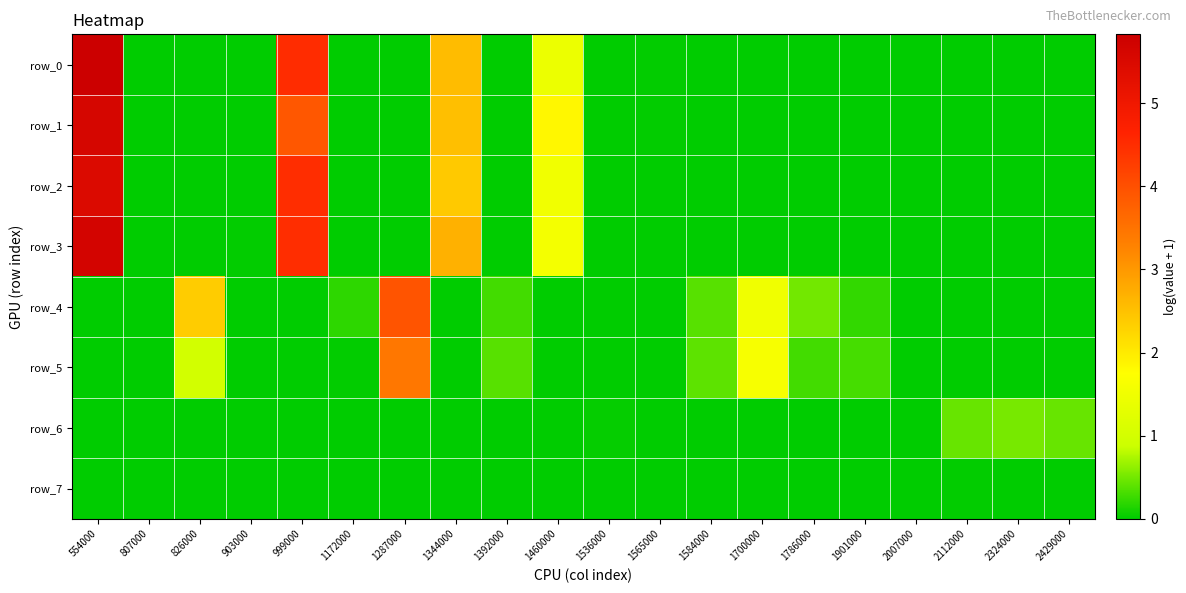

Reading left to right, transcribe all the data shown in this chart.

row_0: 5.8	0.0	0.0	0.0	4.5	0.0	0.0	2.6	0.0	1.4	0.0	0.0	0.0	0.0	0.0	0.0	0.0	0.0	0.0	0.0
row_1: 5.6	0.0	0.0	0.0	3.9	0.0	0.0	2.5	0.0	1.8	0.0	0.0	0.0	0.0	0.0	0.0	0.0	0.0	0.0	0.0
row_2: 5.5	0.0	0.0	0.0	4.5	0.0	0.0	2.4	0.0	1.5	0.0	0.0	0.0	0.0	0.0	0.0	0.0	0.0	0.0	0.0
row_3: 5.7	0.0	0.0	0.0	4.5	0.0	0.0	2.7	0.0	1.6	0.0	0.0	0.0	0.0	0.0	0.0	0.0	0.0	0.0	0.0
row_4: 0.0	0.0	2.4	0.0	0.0	0.2	3.9	0.0	0.3	0.0	0.0	0.0	0.4	1.5	0.5	0.2	0.0	0.0	0.0	0.0
row_5: 0.0	0.0	1.0	0.0	0.0	0.0	3.4	0.0	0.4	0.0	0.0	0.0	0.4	1.6	0.3	0.3	0.0	0.0	0.0	0.0
row_6: 0.0	0.0	0.0	0.0	0.0	0.0	0.0	0.0	0.0	0.0	0.0	0.0	0.0	0.0	0.0	0.0	0.0	0.5	0.5	0.4
row_7: 0.0	0.0	0.0	0.0	0.0	0.0	0.0	0.0	0.0	0.0	0.0	0.0	0.0	0.0	0.0	0.0	0.0	0.0	0.0	0.0